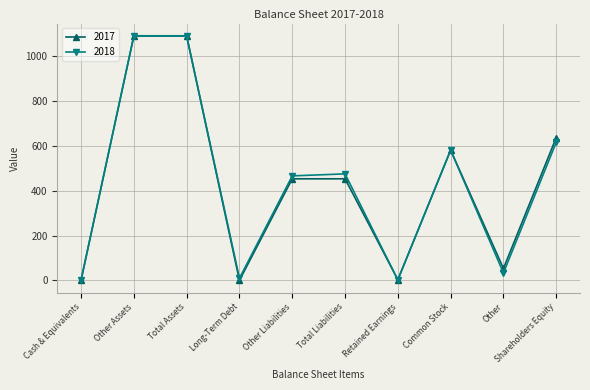

What is the maximum value shown in the chart?

1091